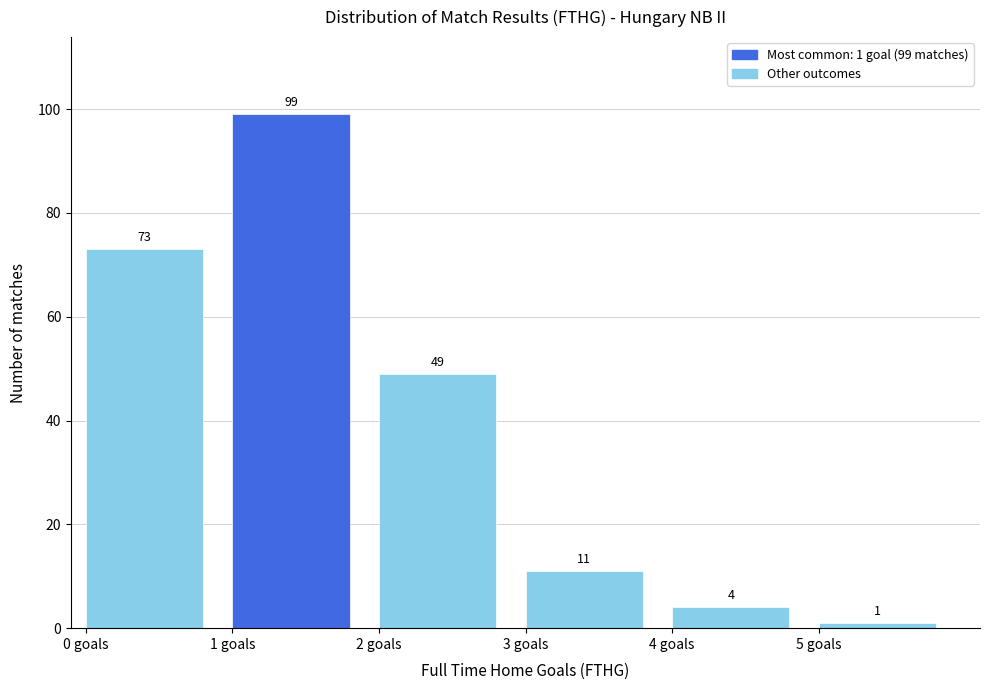

Over which range of the x-axis is the bar tallest?

1 to 2